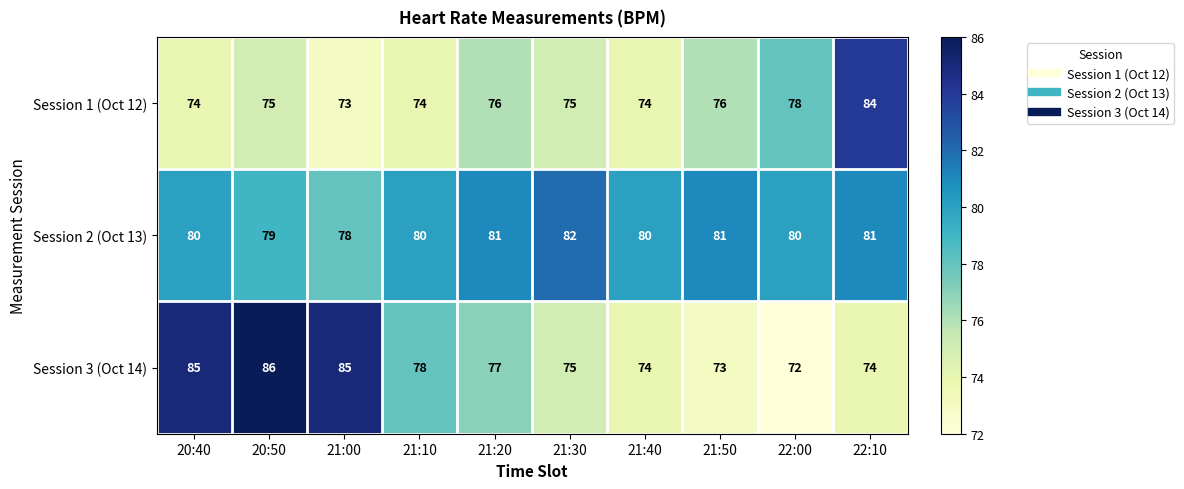

At which category is the sum across all series the highest?

20:50